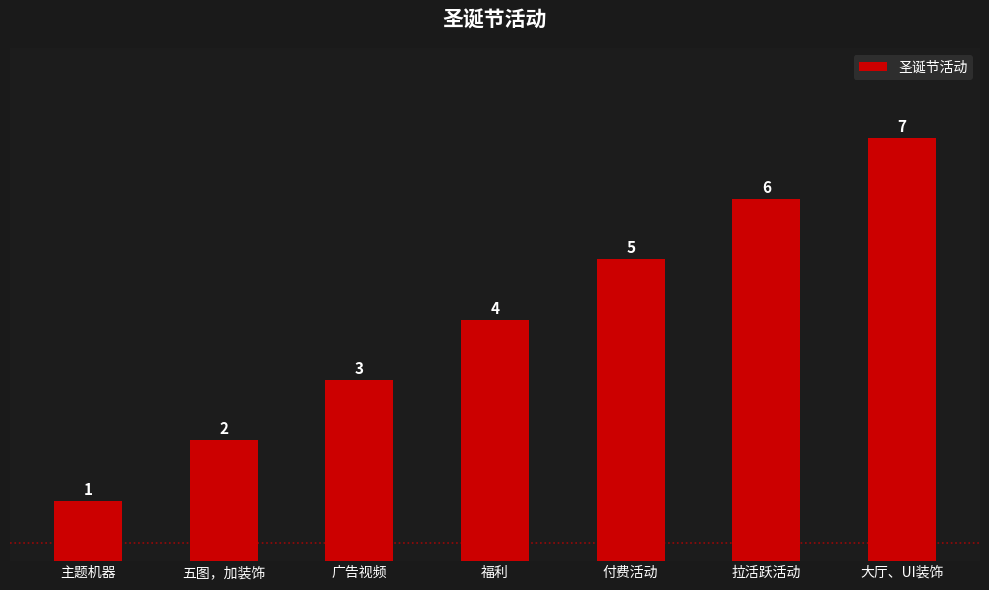

List the labels in order of value, smallest first.

主题机器, 五图，加装饰, 广告视频, 福利, 付费活动, 拉活跃活动, 大厅、UI装饰